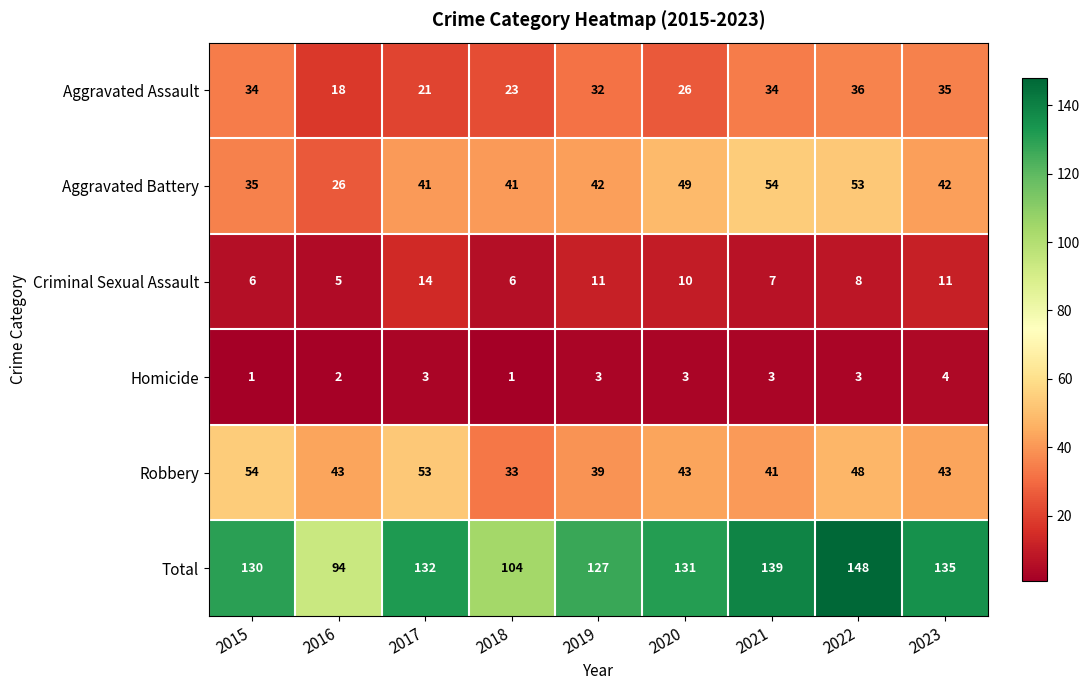

Which series has the largest total across all categories?

Total